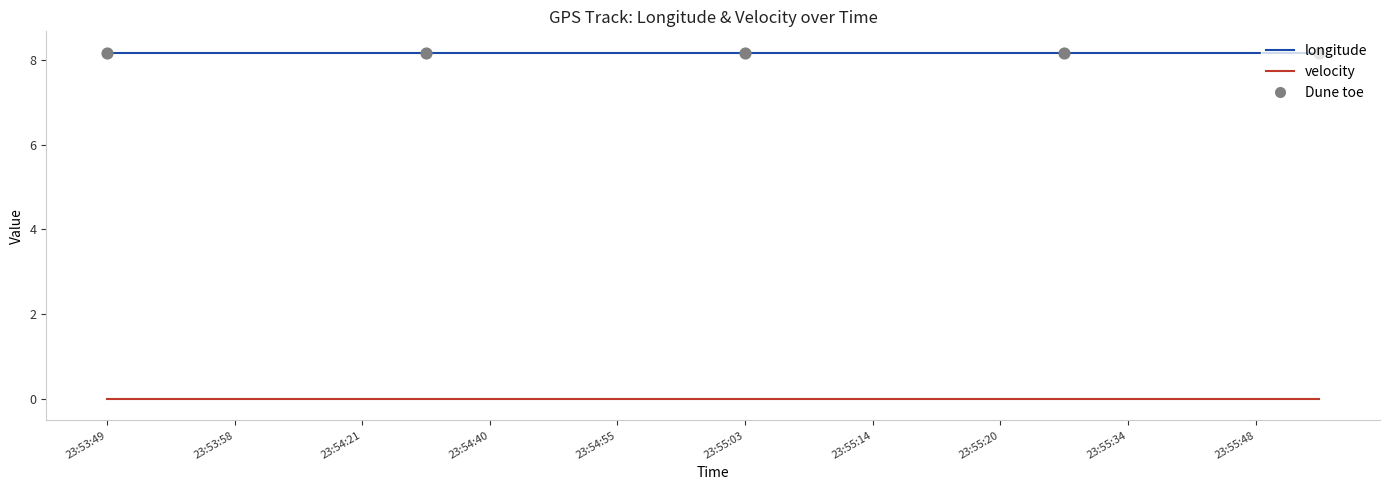

Which series has the largest total across all categories?

longitude